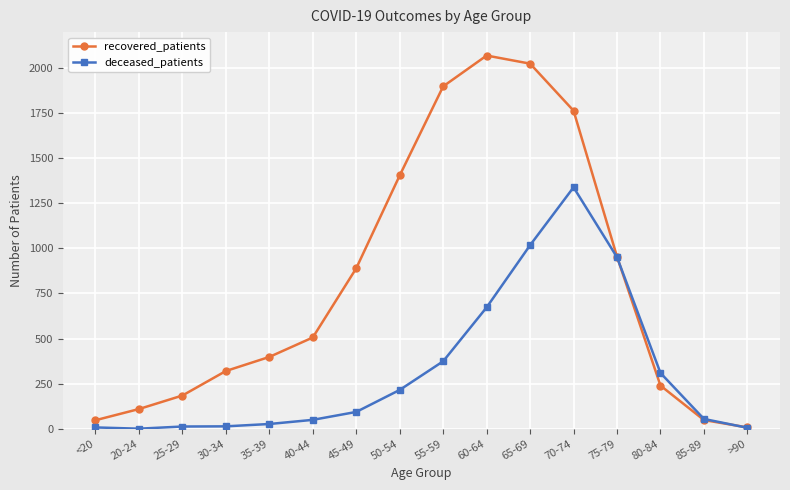

Which category has the lowest value in the recovered_patients series?

>90